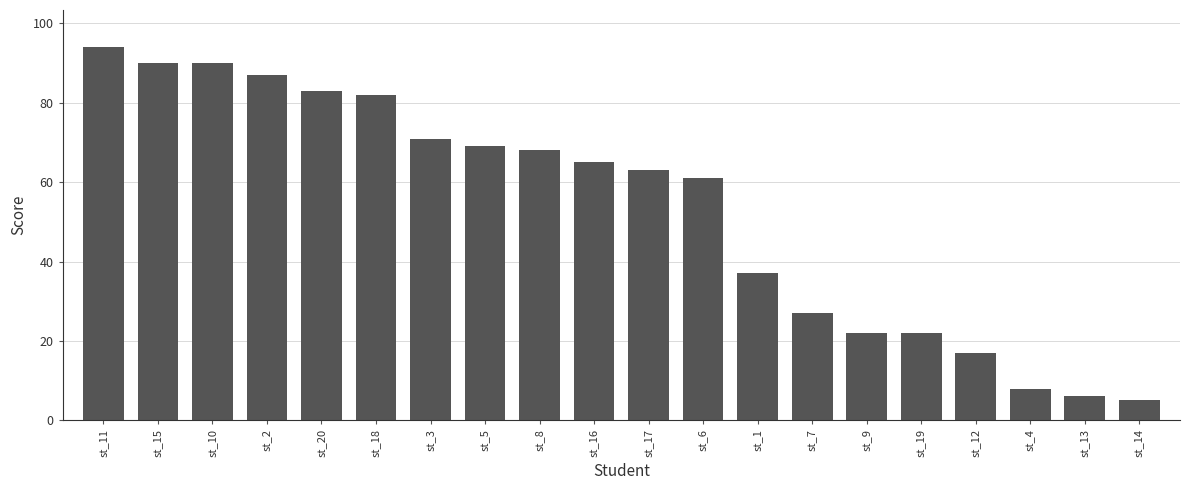

Which has a higher value, st_19 or st_6?

st_6